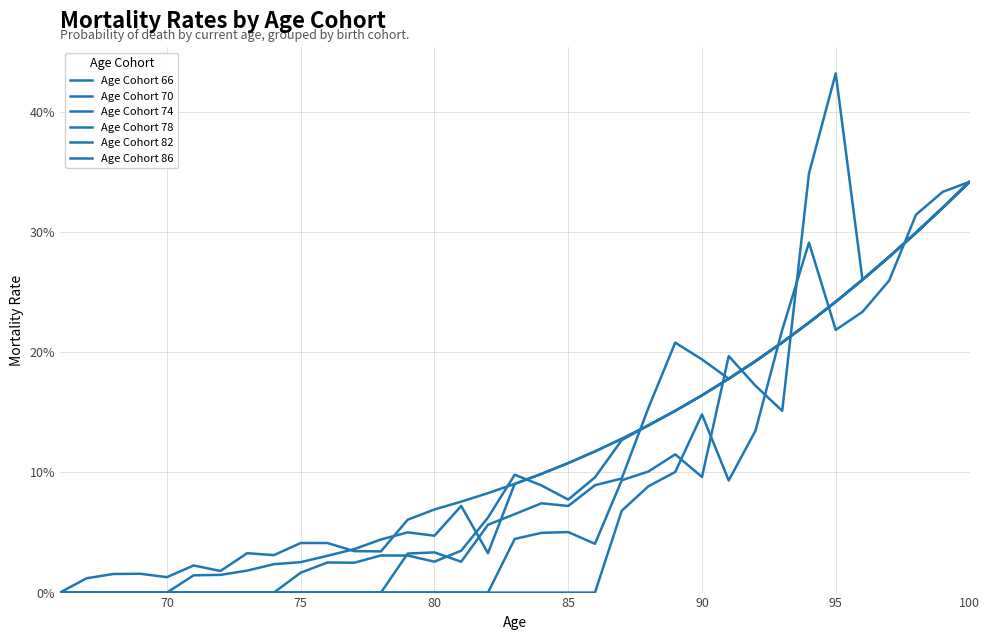

Does the chart have visible grid lines?

Yes